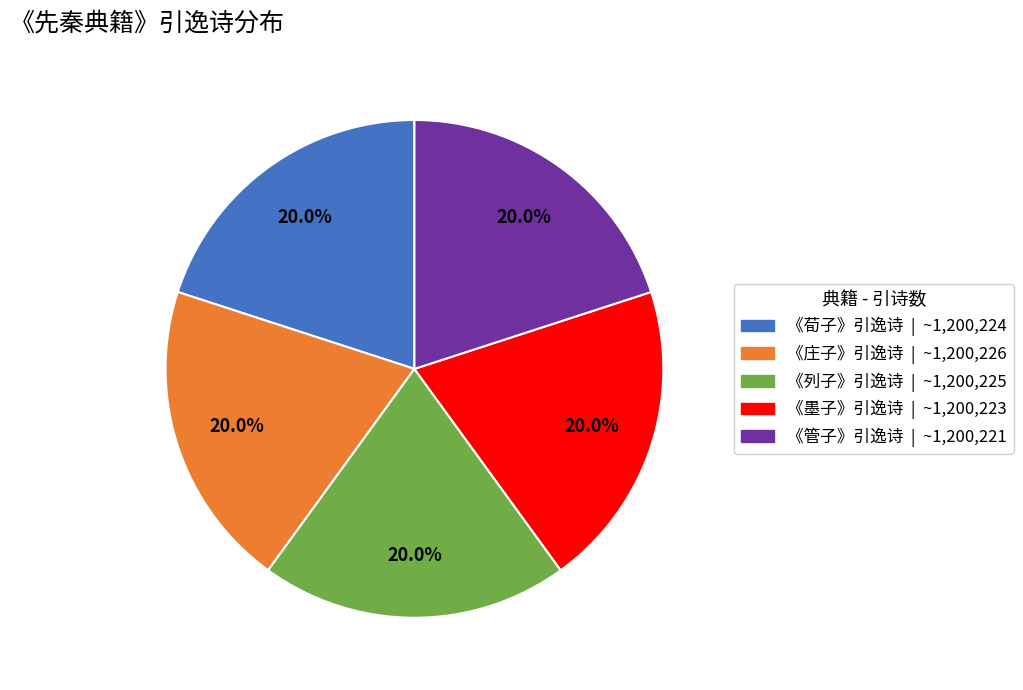

What is the total percentage of 《管子》引逸诗 and 《庄子》引逸诗?

40.0%